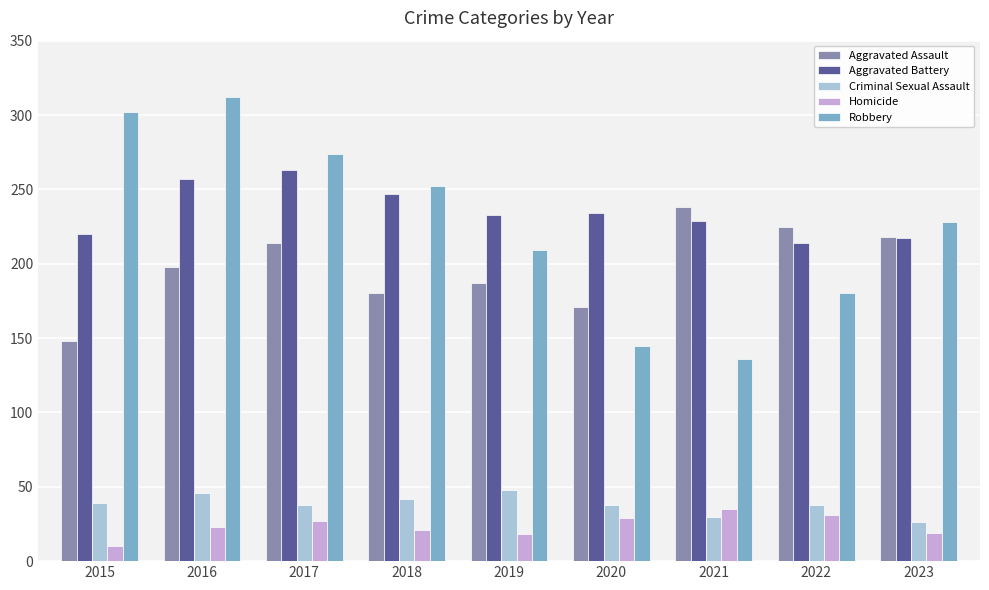

Read the Aggravated Assault value at 2016.

198